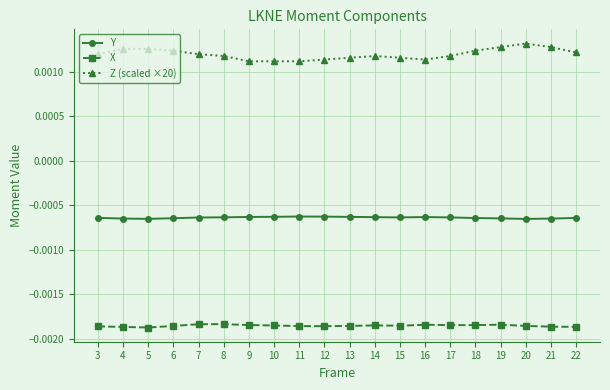

How many categories are shown in the chart?

20